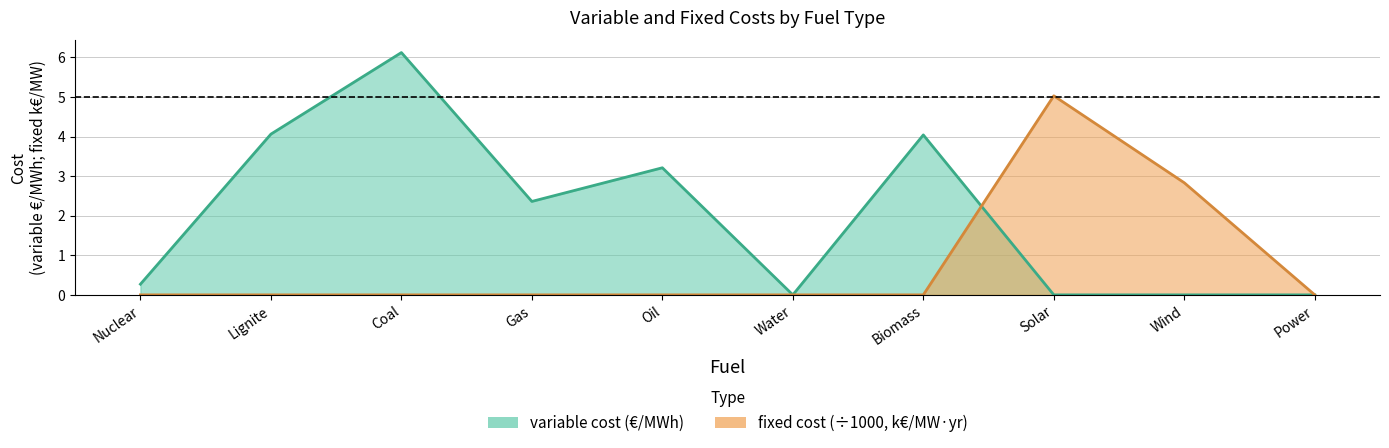

Reading left to right, extract all data points from this chart.

variable cost: Nuclear=0.3	Lignite=4.1	Coal=6.1	Gas=2.4	Oil=3.2	Water=0.0	Biomass=4.0	Solar=0.0	Wind=0.0	Power=0.0
fixed cost: Nuclear=0.0	Lignite=0.0	Coal=0.0	Gas=0.0	Oil=0.0	Water=0.0	Biomass=0.0	Solar=5.0	Wind=2.8	Power=0.0